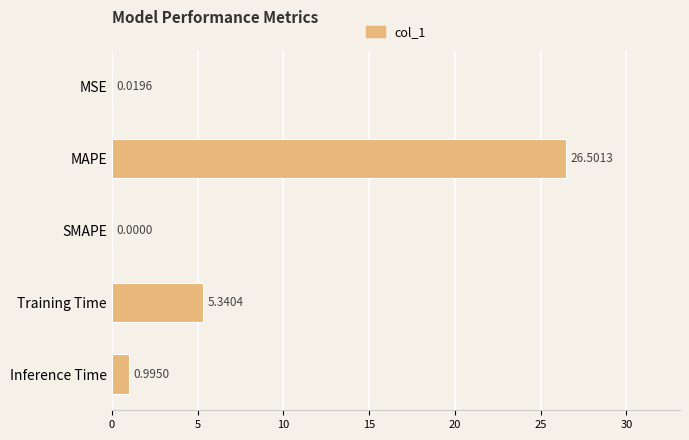

At which label is the value closest to 13?

Training Time